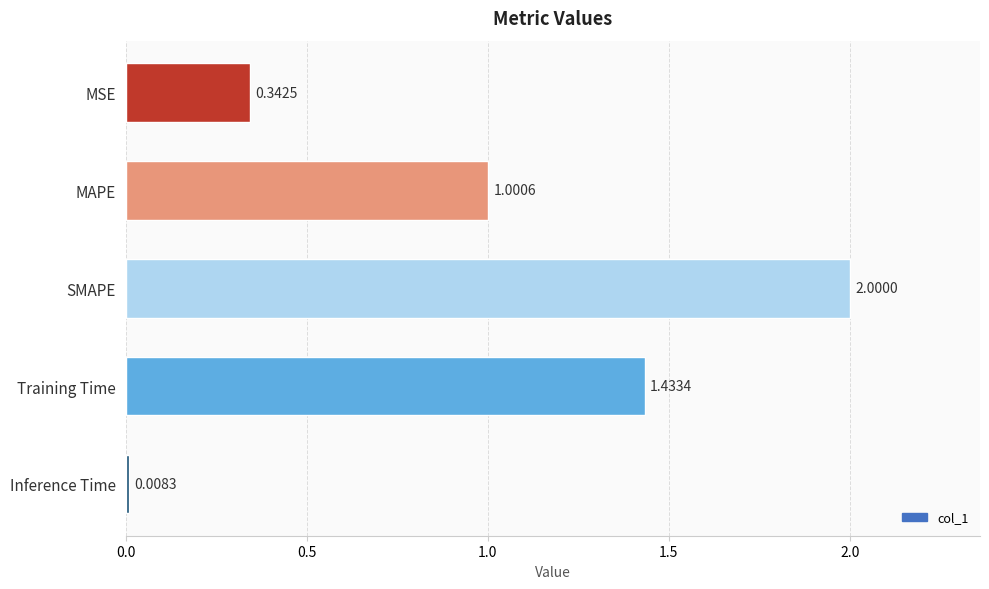

What is the label of the 4th bar from the top?

Training Time